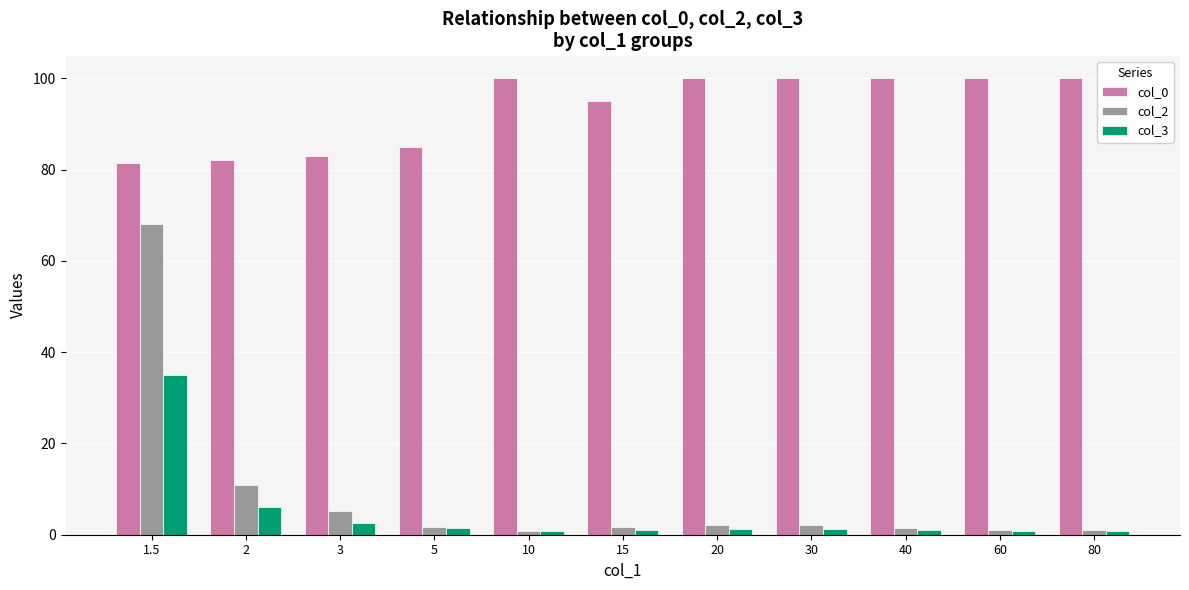

What is the total value across all series at 2?

99.1